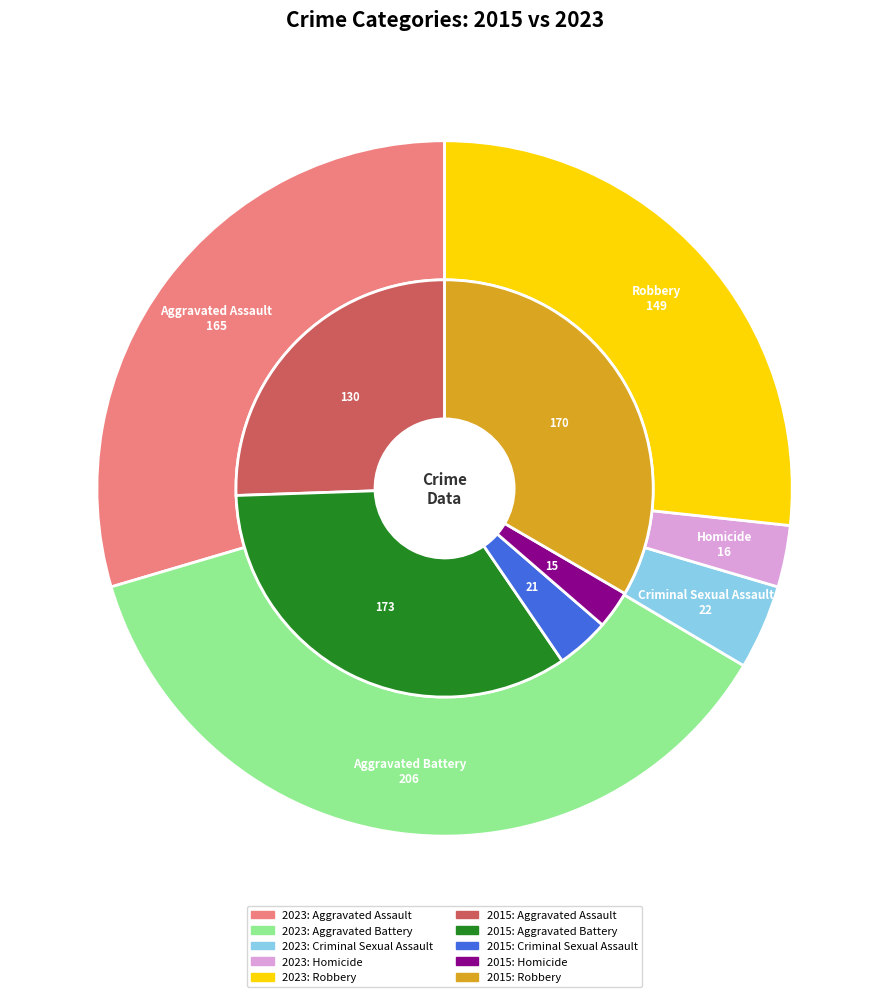

What percentage is the 2 slice, to the nearest percent?

4%